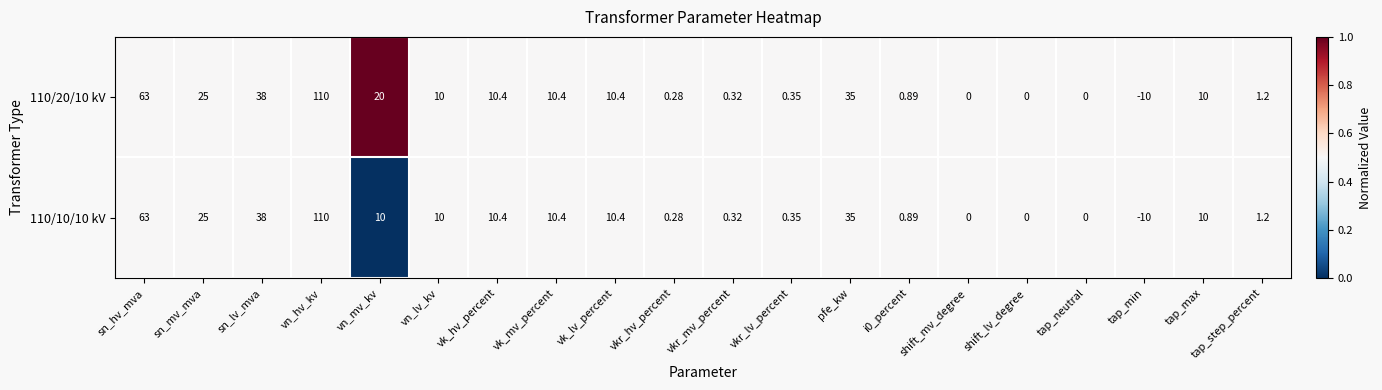

Count the number of categories in the chart.

20